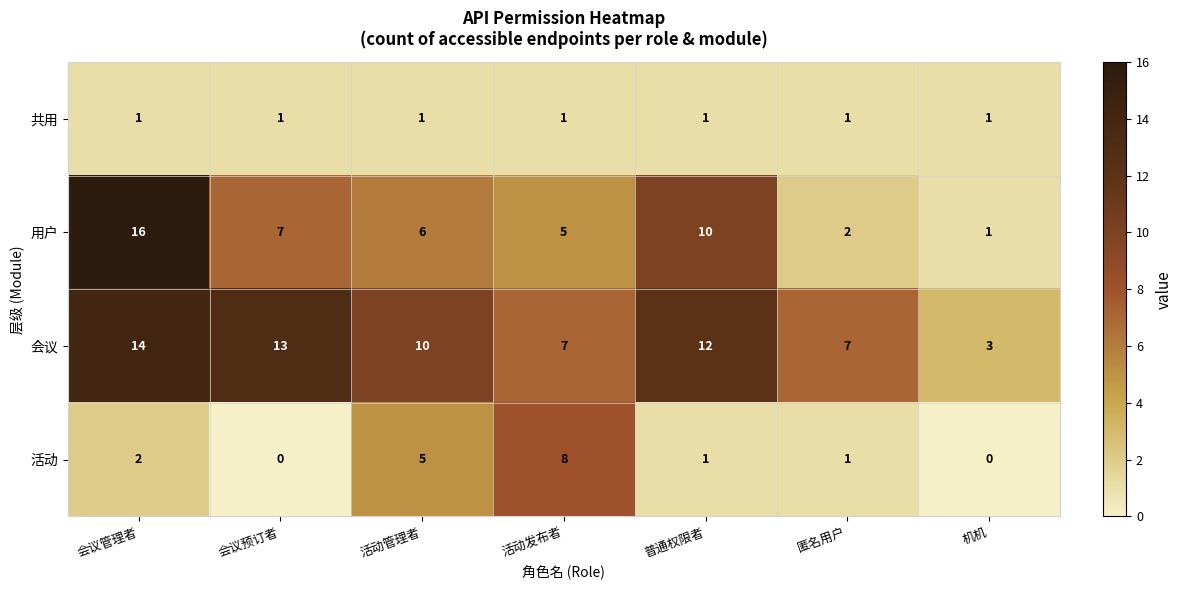

Reading right to left, what are all the values shown in this chart?

共用: 机机=1	匿名用户=1	普通权限者=1	活动发布者=1	活动管理者=1	会议预订者=1	会议管理者=1
用户: 机机=1	匿名用户=2	普通权限者=10	活动发布者=5	活动管理者=6	会议预订者=7	会议管理者=16
会议: 机机=3	匿名用户=7	普通权限者=12	活动发布者=7	活动管理者=10	会议预订者=13	会议管理者=14
活动: 机机=0	匿名用户=1	普通权限者=1	活动发布者=8	活动管理者=5	会议预订者=0	会议管理者=2